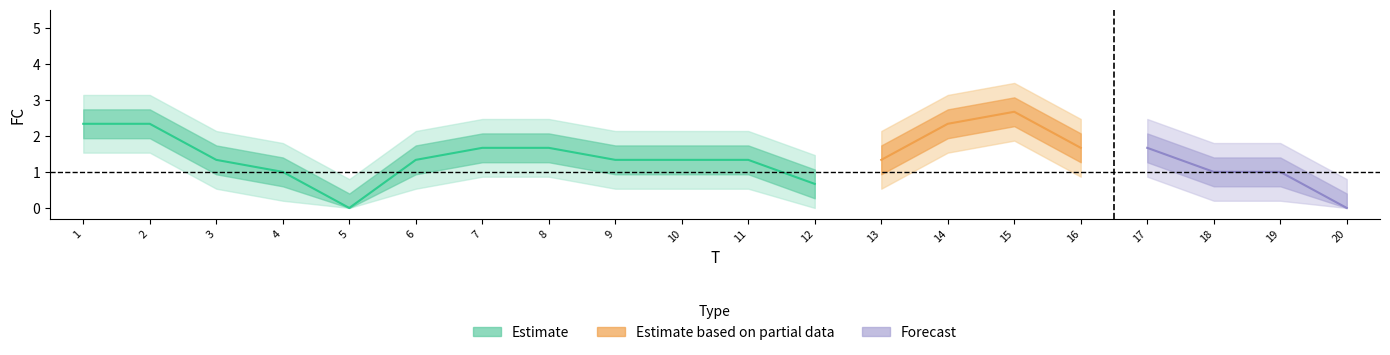

Is this an area chart (filled region under the line)?

No